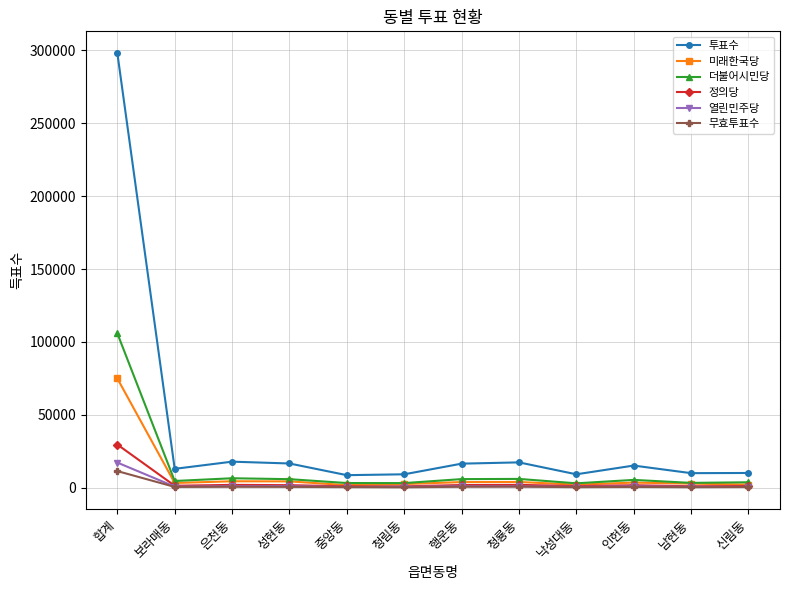

What is the minimum value for 투표수?

8576